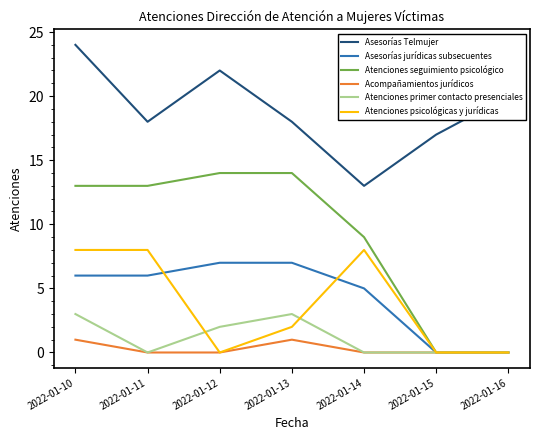

What is the approximate value of Atenciones psicológicas y jurídicas at 2022-01-11?

8